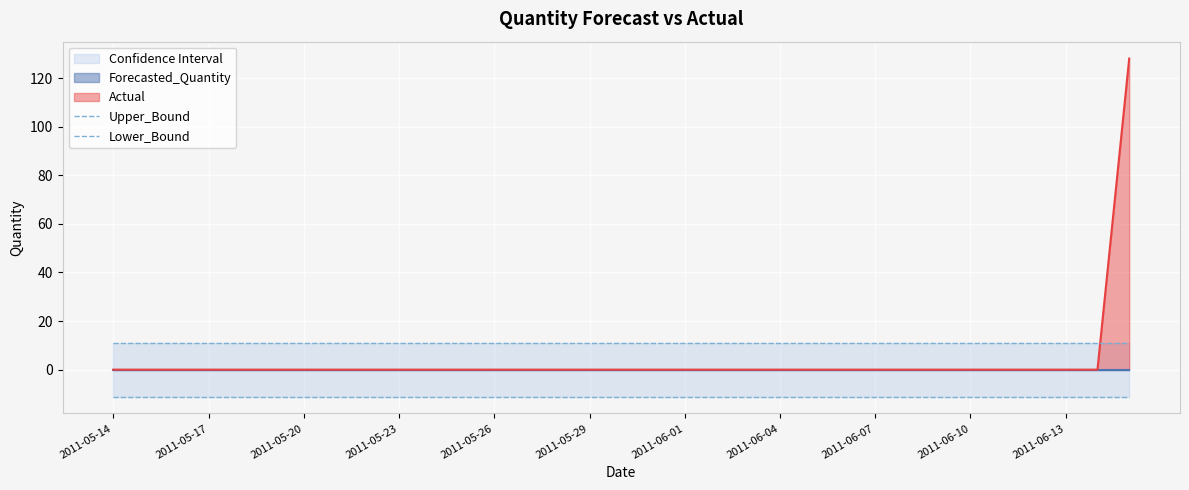

True or false: Actual has a value of 0 at 2011-05-26.

True